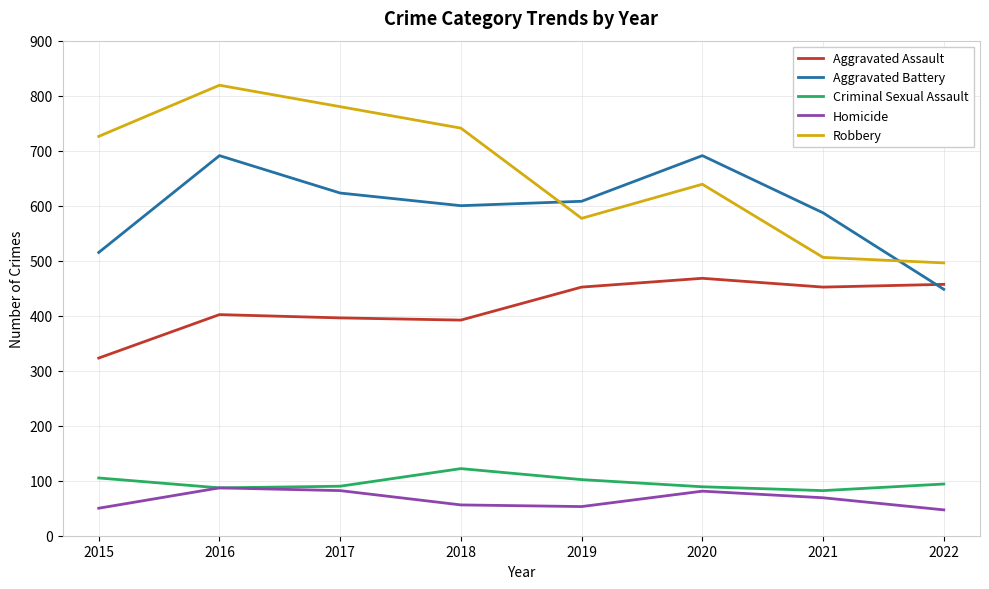

At how many categories does at least one series exceed 792?

1